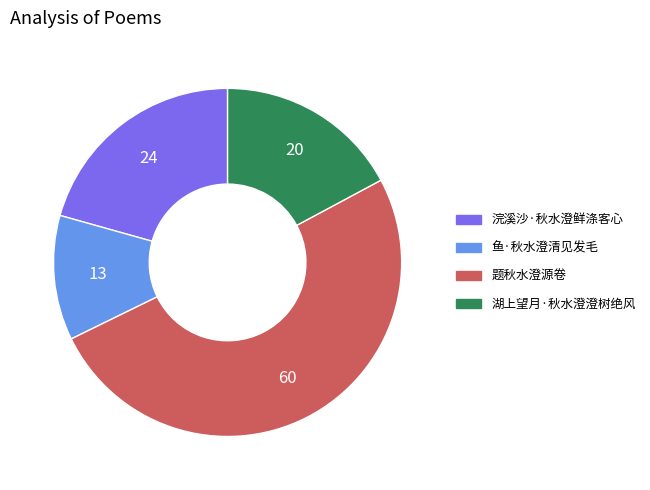

Is there a majority slice in this chart?

Yes